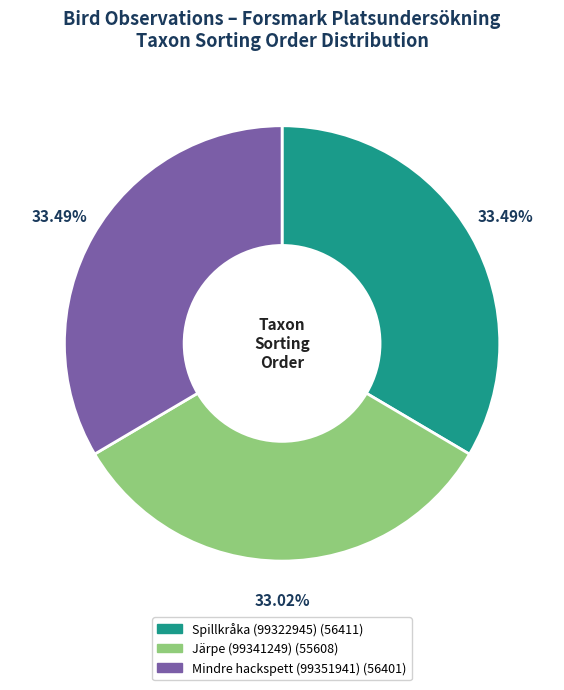

Does Järpe (99341249) account for over 50% of the chart?

No